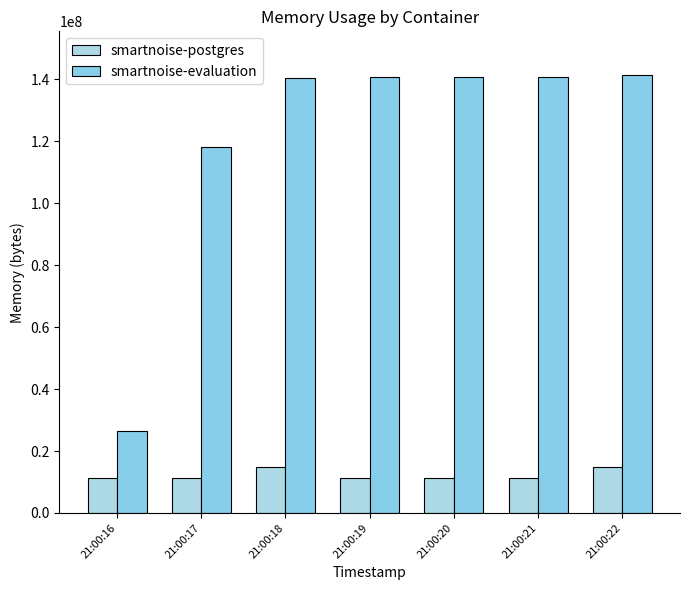

How many groups of bars are there?

7